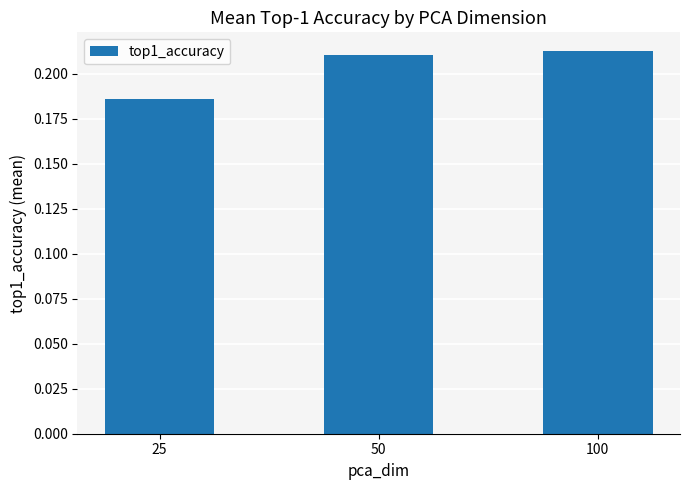

Count the values in the range 0 to 1.

3